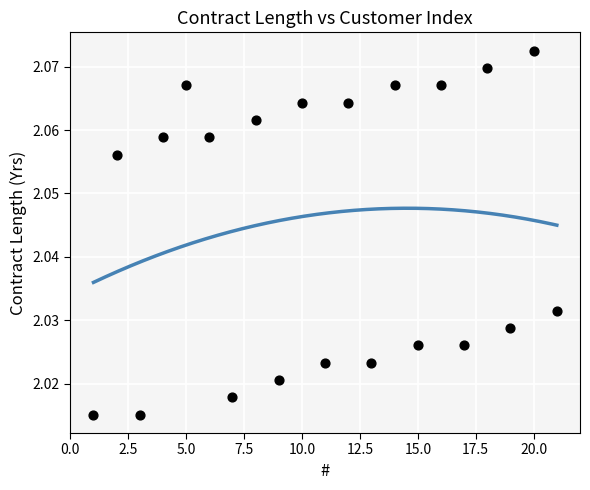

What is the range of X values (max minus min)?

20.0